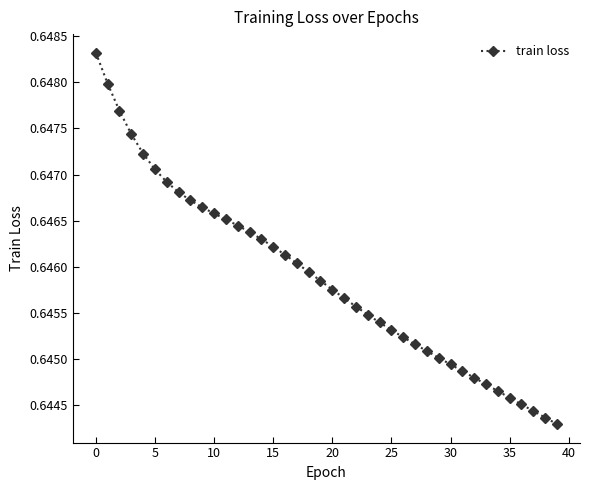

Count the values in the range 0 to 1.

40